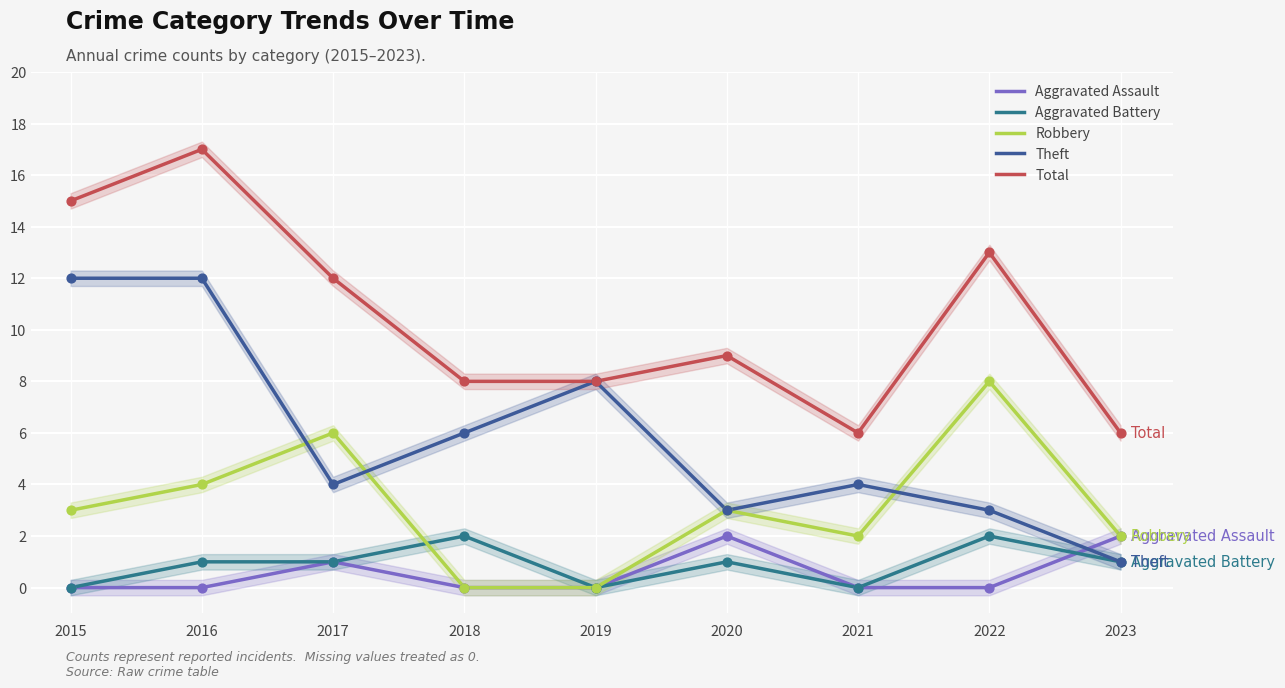

Which series has the largest total across all categories?

Total